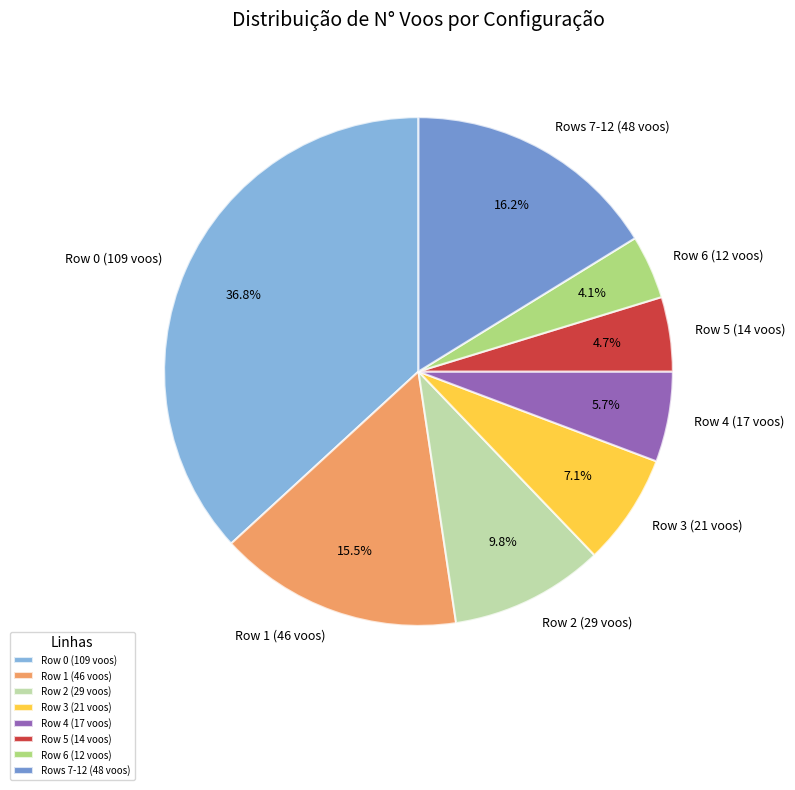

Approximately how many times larger is the value at Row 3 (21 voos) compared to Rows 7-12 (48 voos)?

0.4